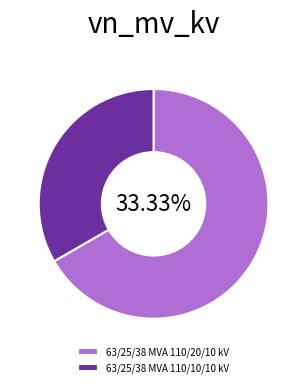

Is there a majority slice in this chart?

Yes